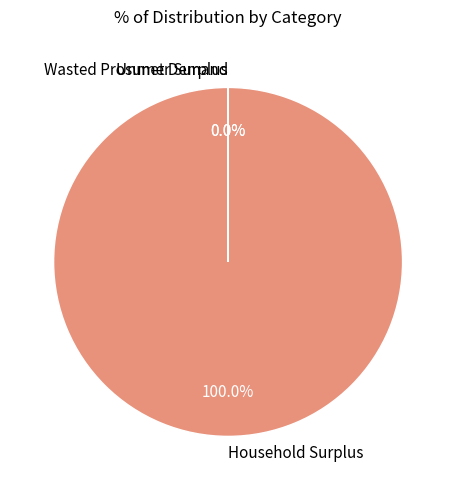

Does Household Surplus represent more than half of the total?

Yes